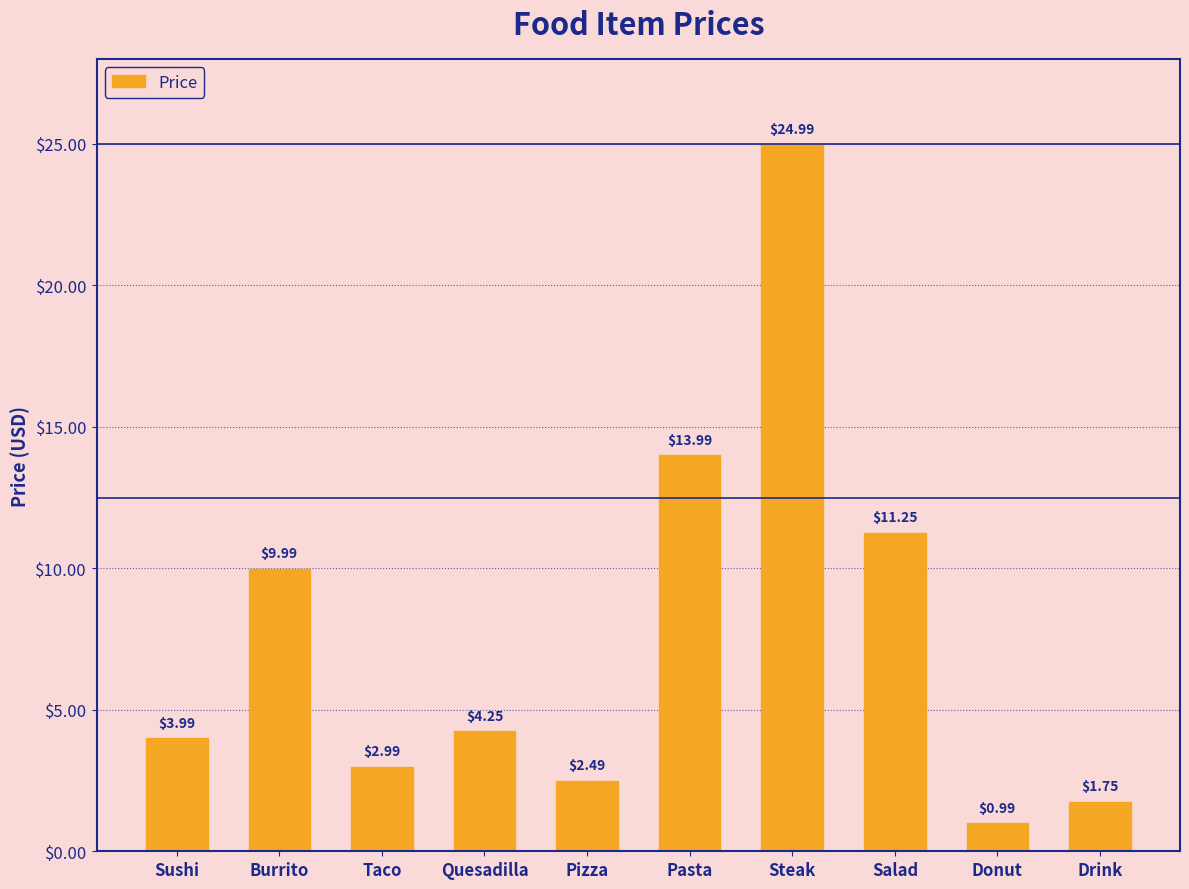

Between Pizza and Drink, which is larger?

Pizza